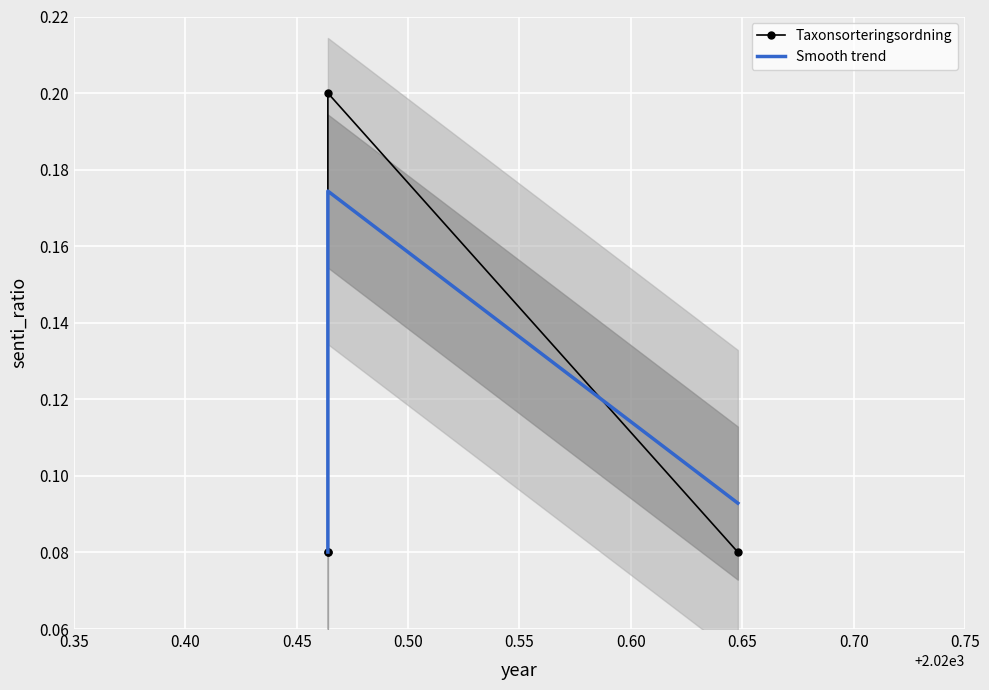

Is it true that Smooth trend equals 0.0 at 0.50?

False